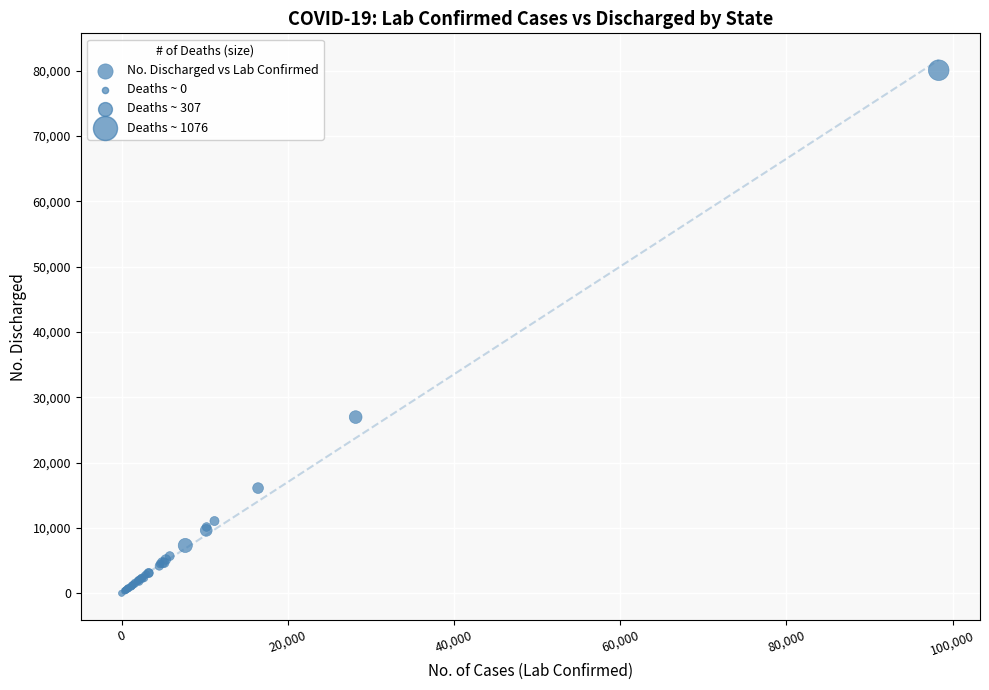

What Y value in the scatter plot is closest to 40034?

26971